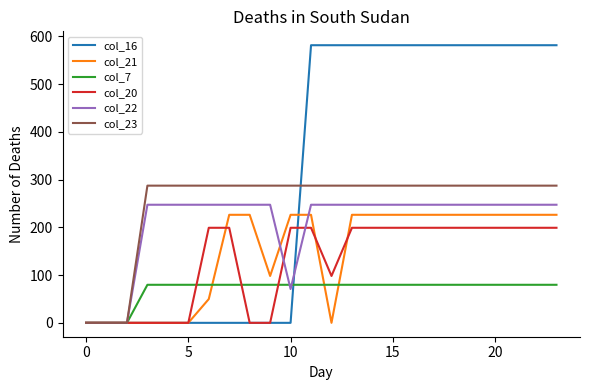

Which series has the largest total across all categories?

col_16